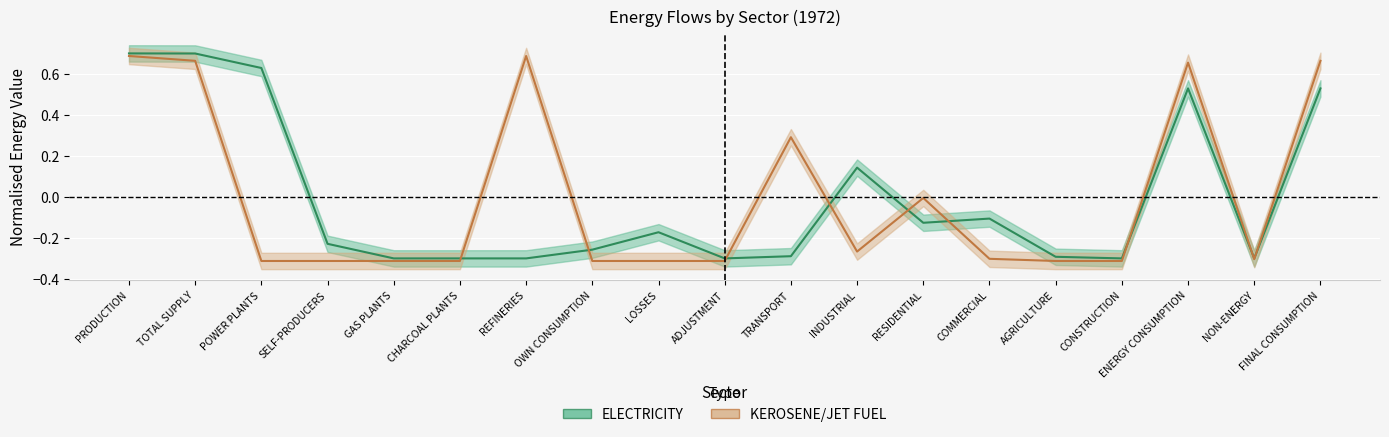

What is the total value across all series at CONSTRUCTION?

-0.6